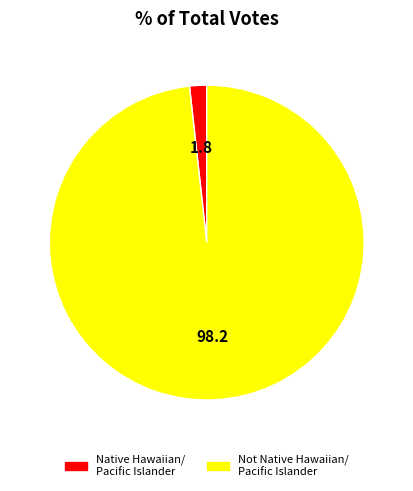

Does any single category account for the majority?

Yes